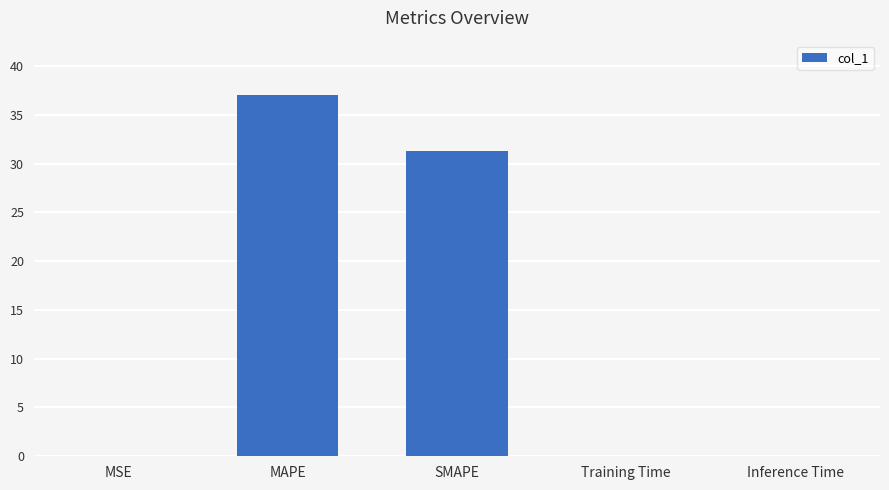

What is the sum of all values?

68.4